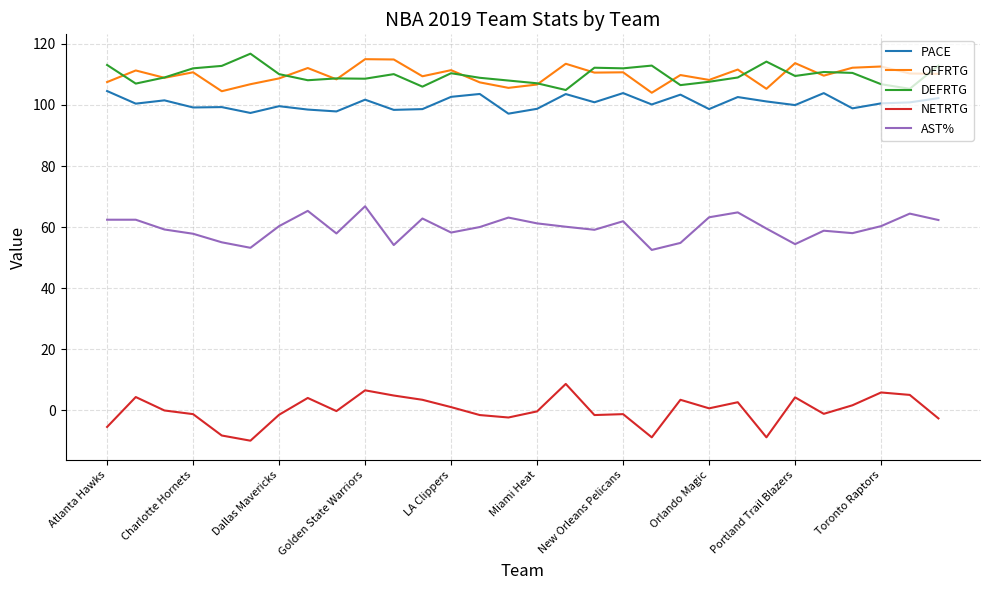

What is the lowest value of the PACE series?

97.2